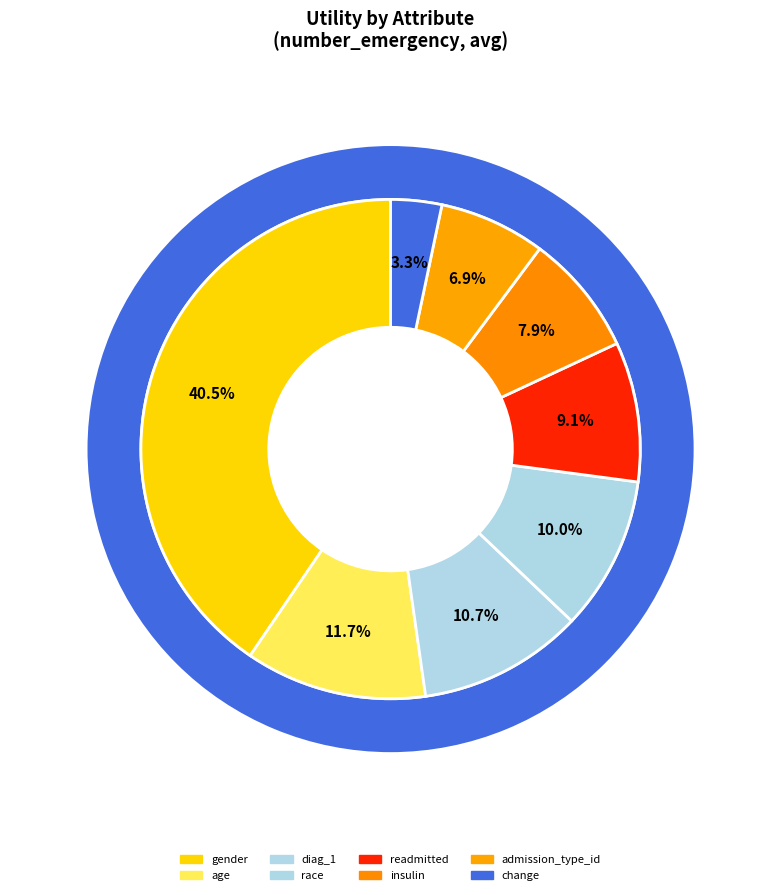

How many segments does this pie chart have?

8